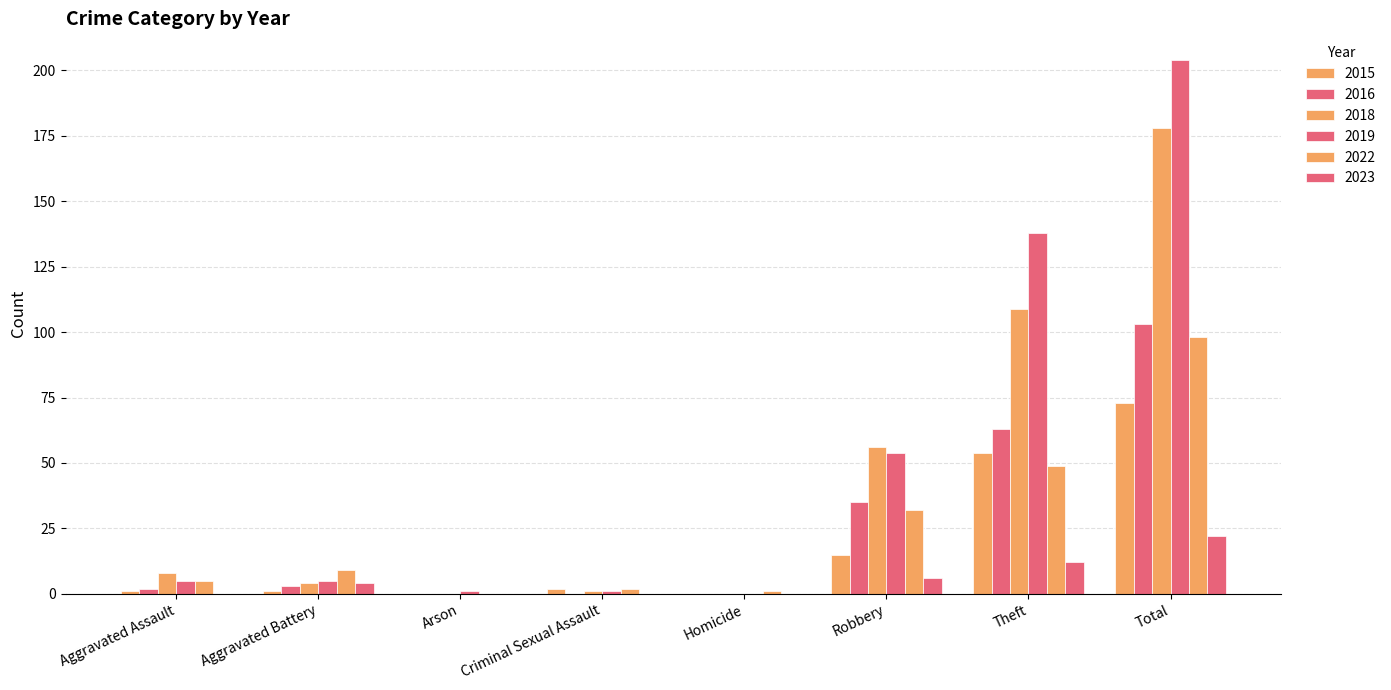

Which series changed the most between Arson and Robbery?

2018